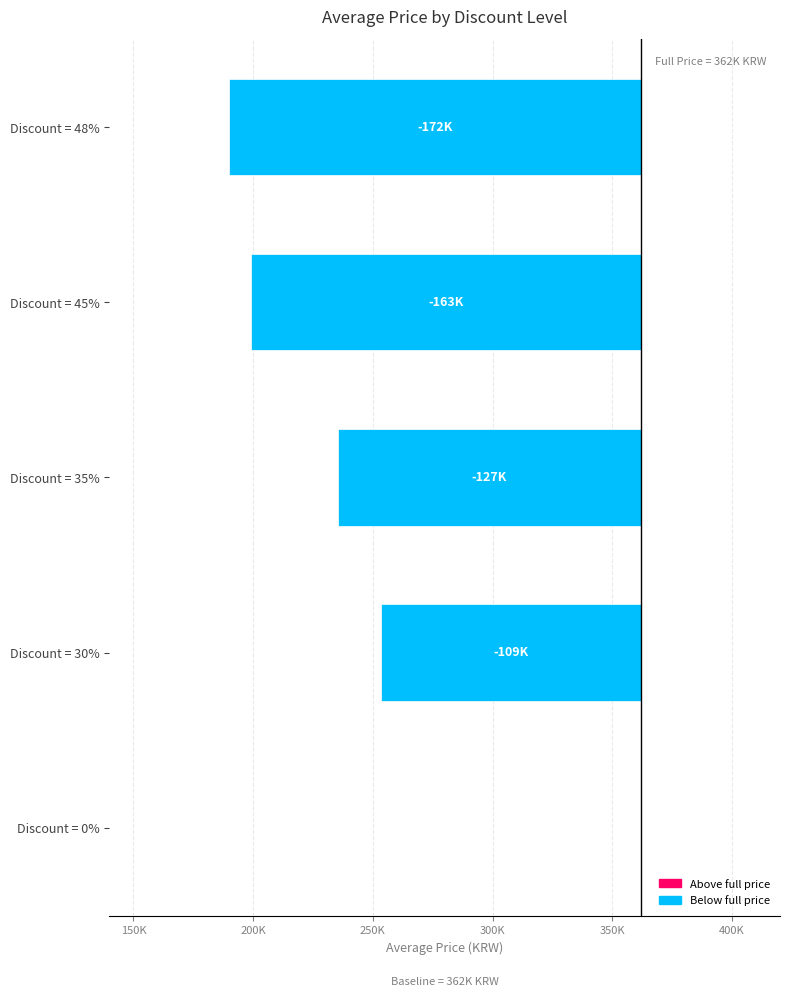

What is the sum of all values?

-570400